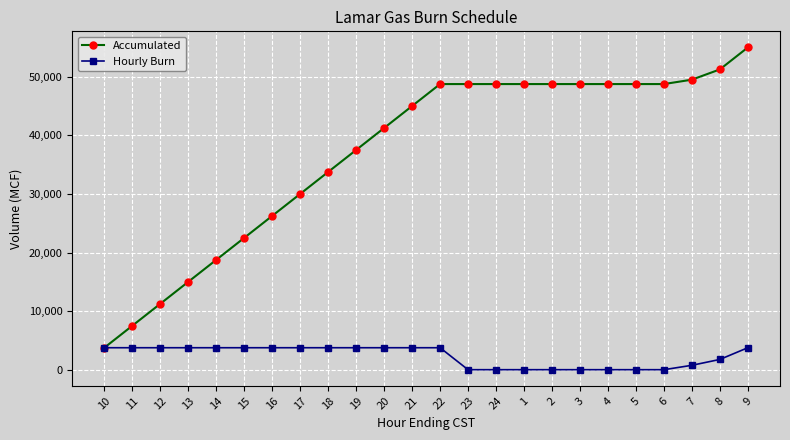

Which series has the largest range (max minus min)?

Accumulated